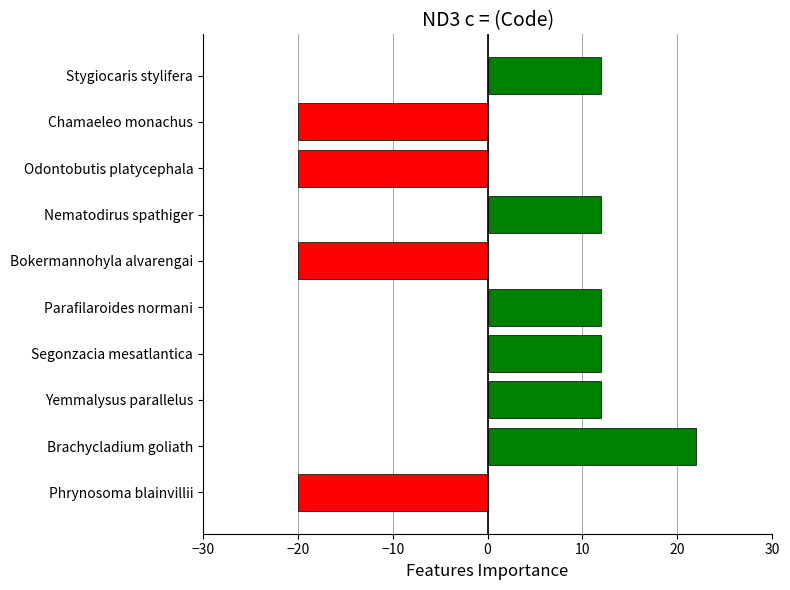

Reading top to bottom, what are all the values shown in this chart?

Stygiocaris stylifera=12	Chamaeleo monachus=-20	Odontobutis platycephala=-20	Nematodirus spathiger=12	Bokermannohyla alvarengai=-20	Parafilaroides normani=12	Segonzacia mesatlantica=12	Yemmalysus parallelus=12	Brachycladium goliath=22	Phrynosoma blainvillii=-20